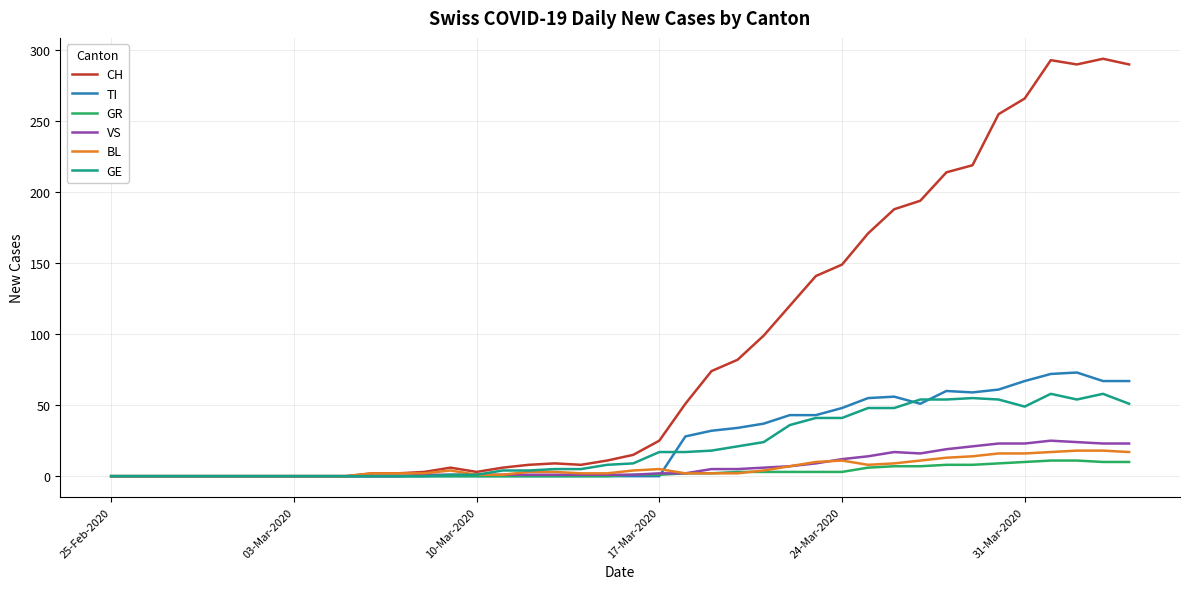

What is the maximum value shown in the chart?

294